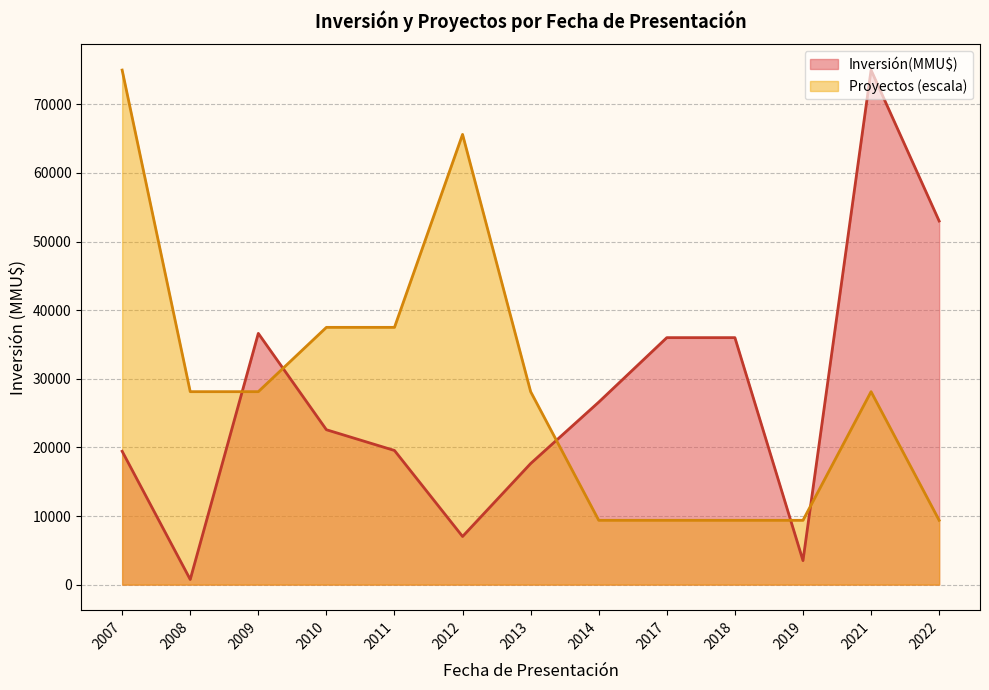

What is the total value across all series at 2009?

64747